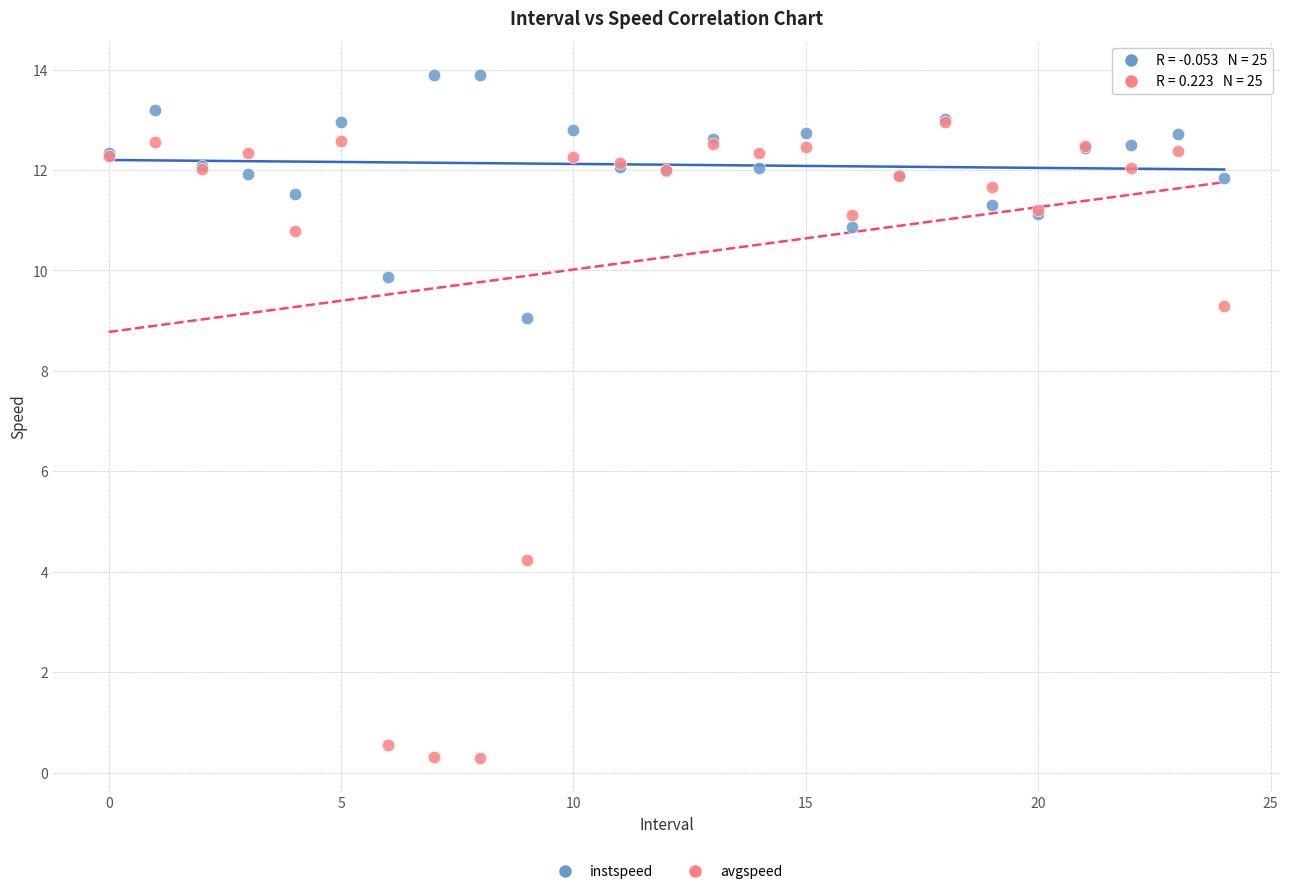

In the avgspeed series, what Y value is closest to 6?

4.2